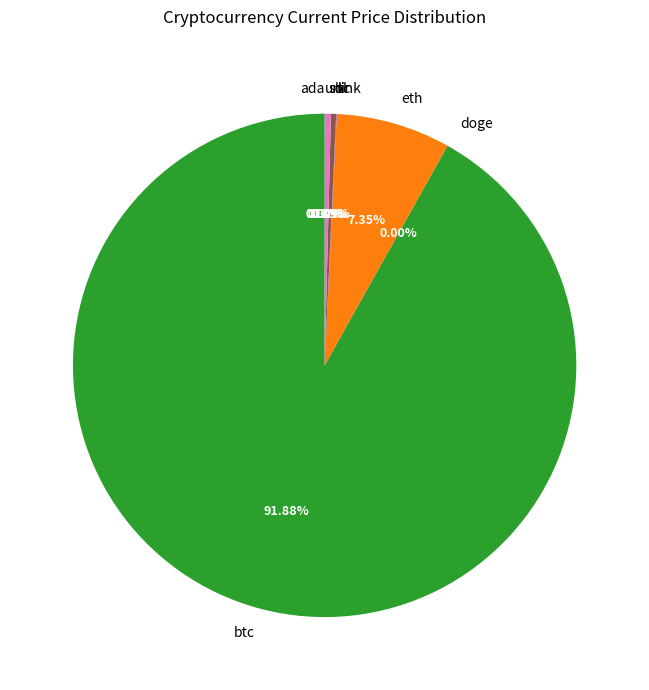

Between eth and sol, which is larger?

eth